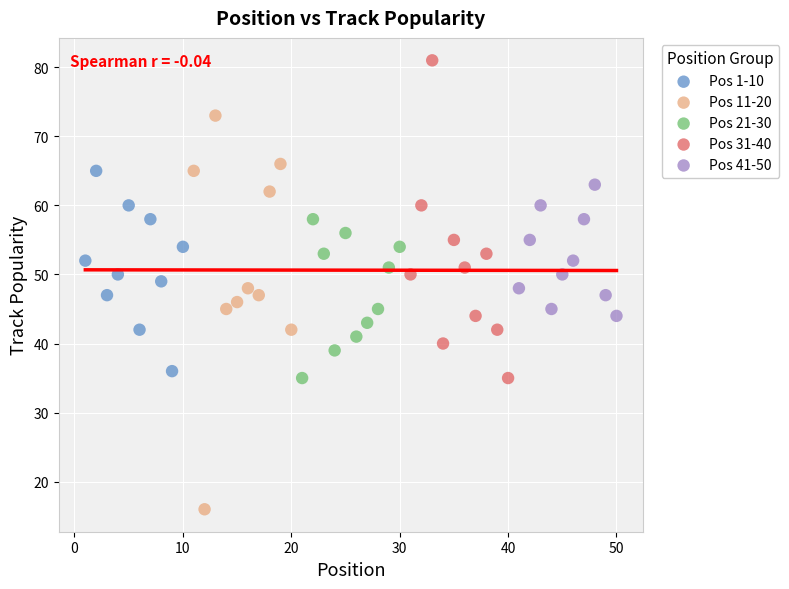

What are all the series names shown in the legend?

Pos 1-10, Pos 11-20, Pos 21-30, Pos 31-40, Pos 41-50